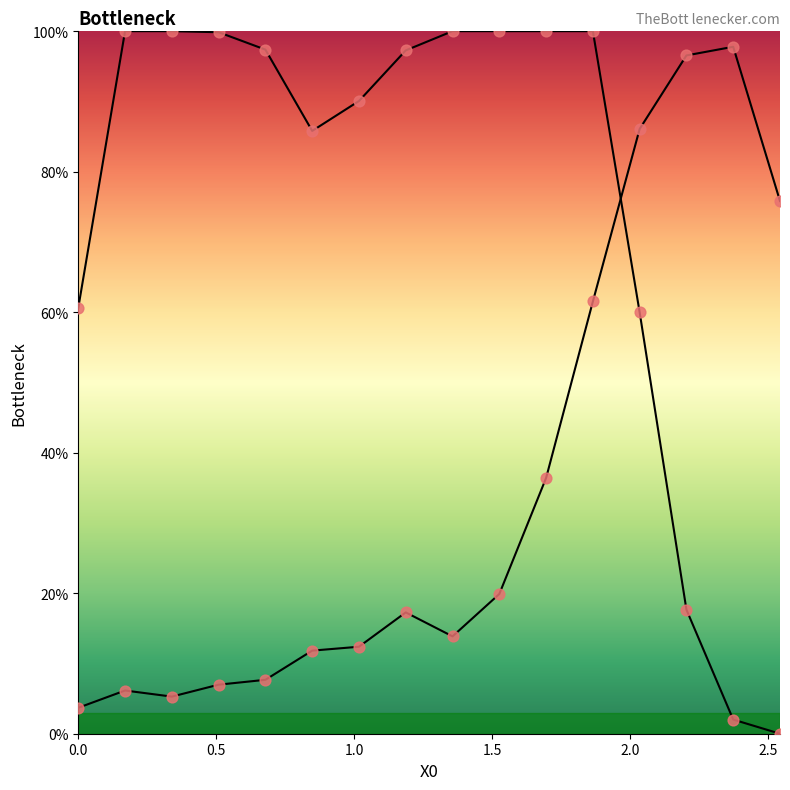

Which series has the largest total across all categories?

Y0 line